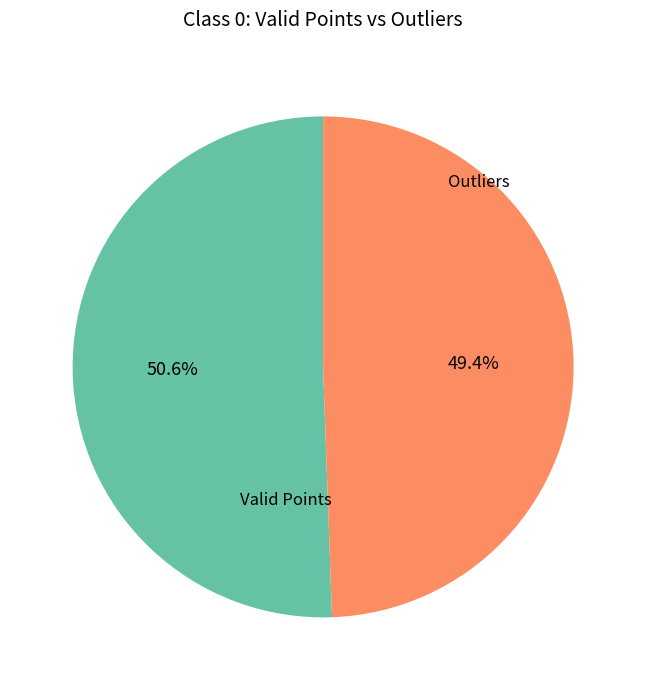

What is the ratio of the value at Outliers to the value at Valid Points?

1.0